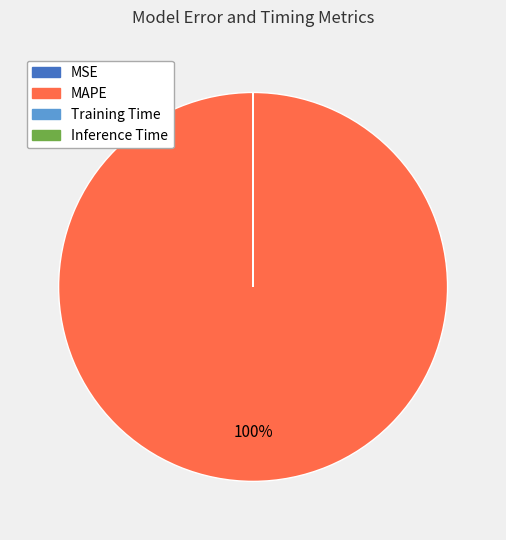

To the nearest percent, what is the difference between the largest and smallest slice percentages?

100%